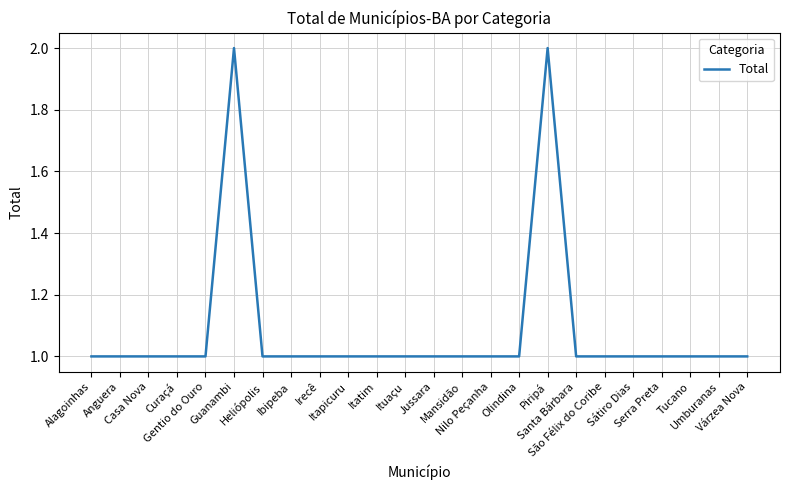

How many lines are shown in the chart?

1